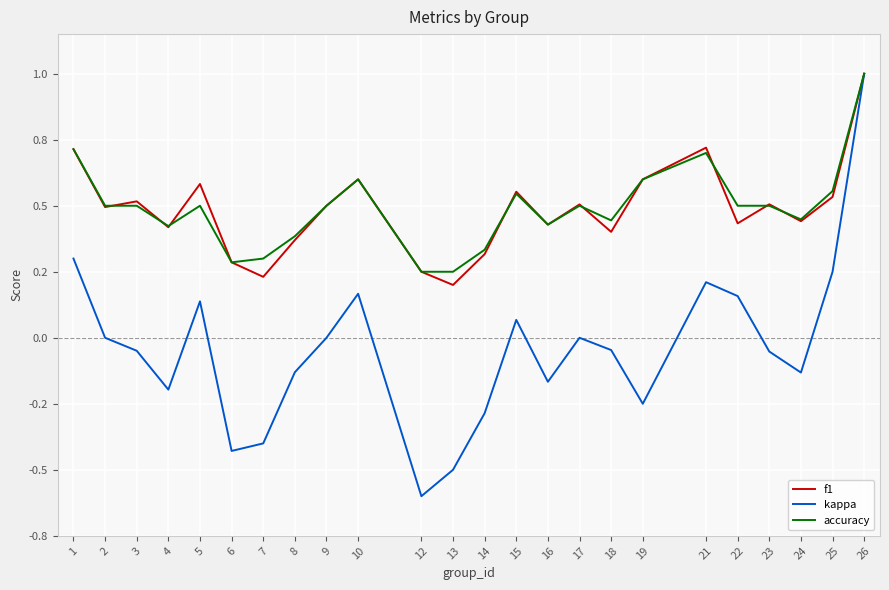

Does the chart have visible grid lines?

Yes